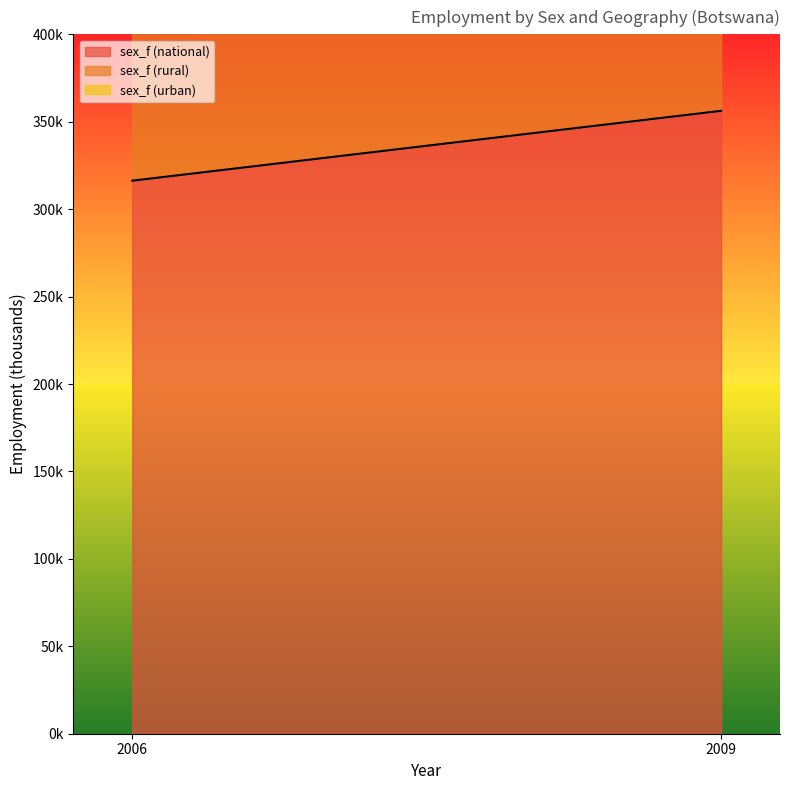

Where does the sex_f (national) series first go above 356?

2009